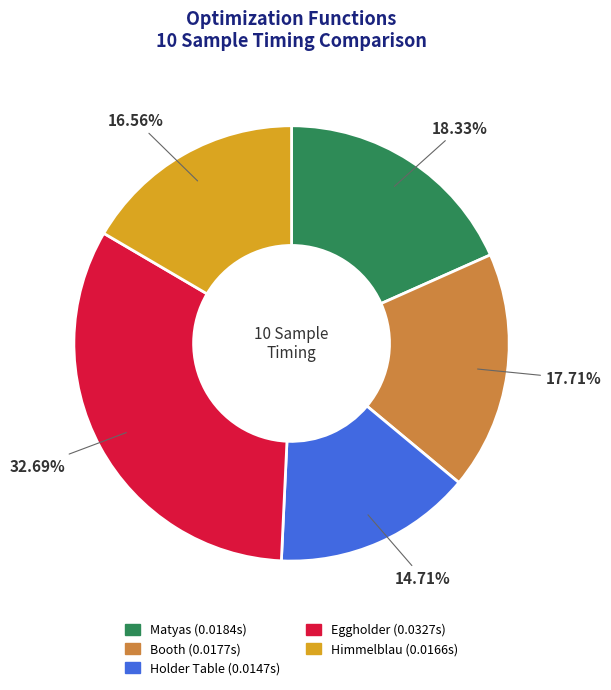

Which has a higher value, Booth or Matyas?

Matyas